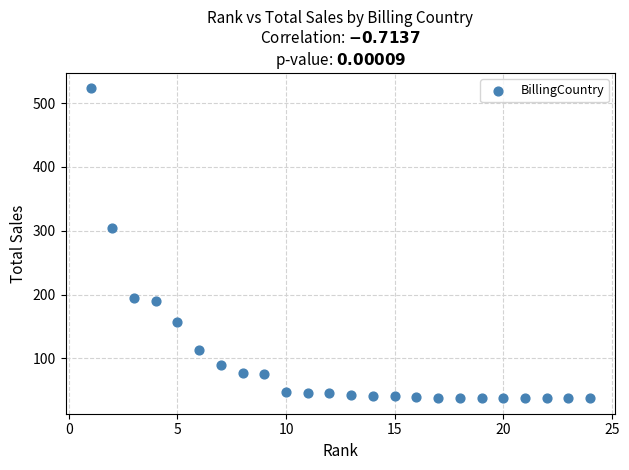

What Y value in the scatter plot is closest to 280?

304.0